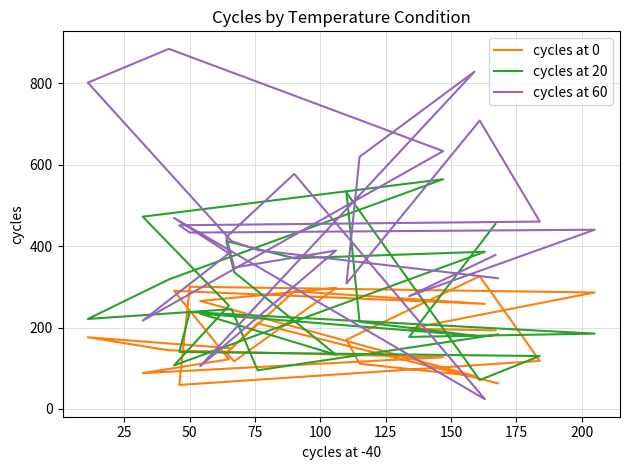

Reading left to right, transcribe all the data shown in this chart.

cycles at 0: 63	210	149	176	144	127	88	122	290	258	289	138	117	297	265	81	111	170	326	118	59	300	286	197	193
cycles at 20: 183	95	245	221	318	564	472	254	107	386	370	412	336	133	234	180	214	531	71	130	140	238	185	177	454
cycles at 60: 321	390	412	801	884	633	217	382	469	24	577	422	347	389	105	828	619	308	708	460	451	433	440	277	378